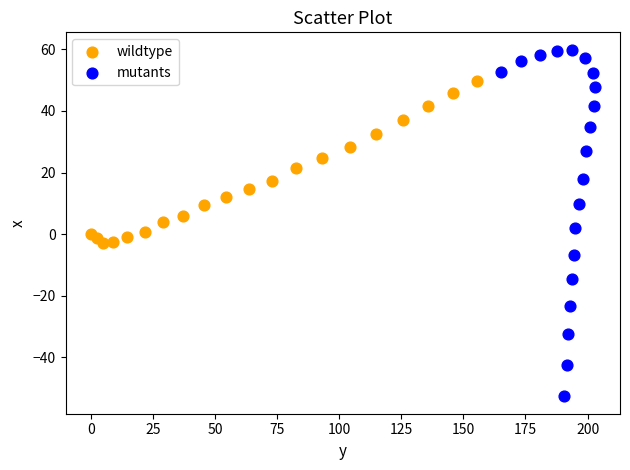

Which series has the widest spread of Y values?

mutants